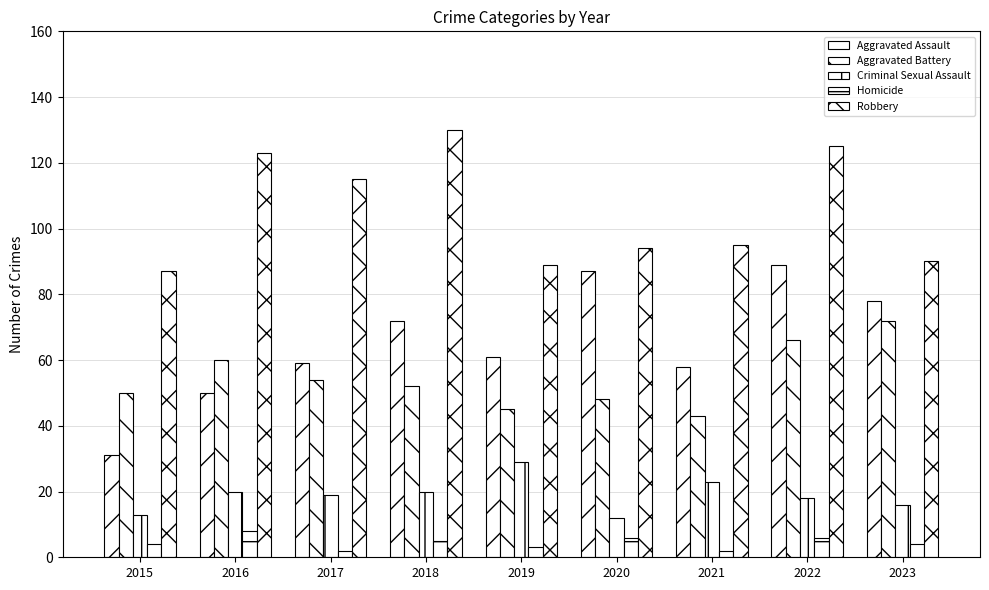

What is the difference between the maximum and second lowest values in the Aggravated Battery series?

27